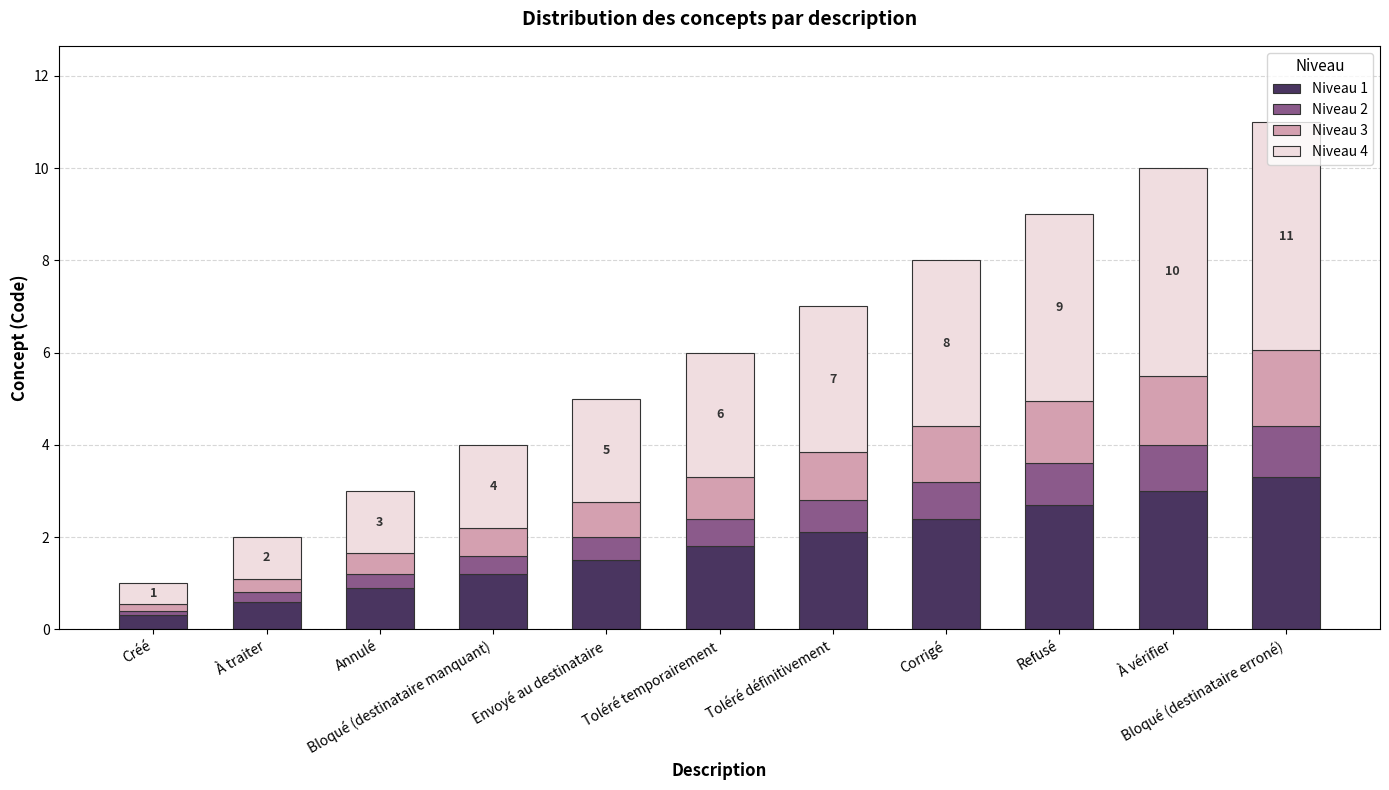

What is the maximum value for Niveau 1?

3.3